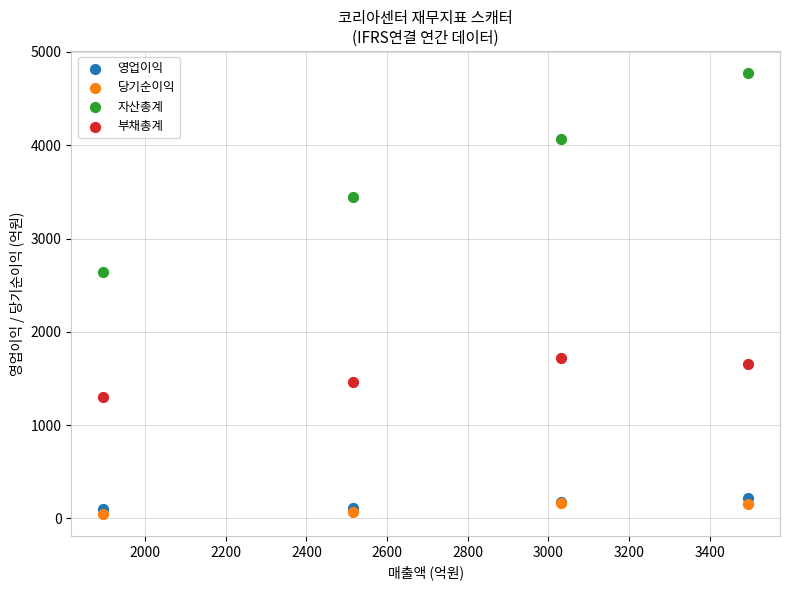

In the 자산총계 series, what Y value is closest to 3709?

3449